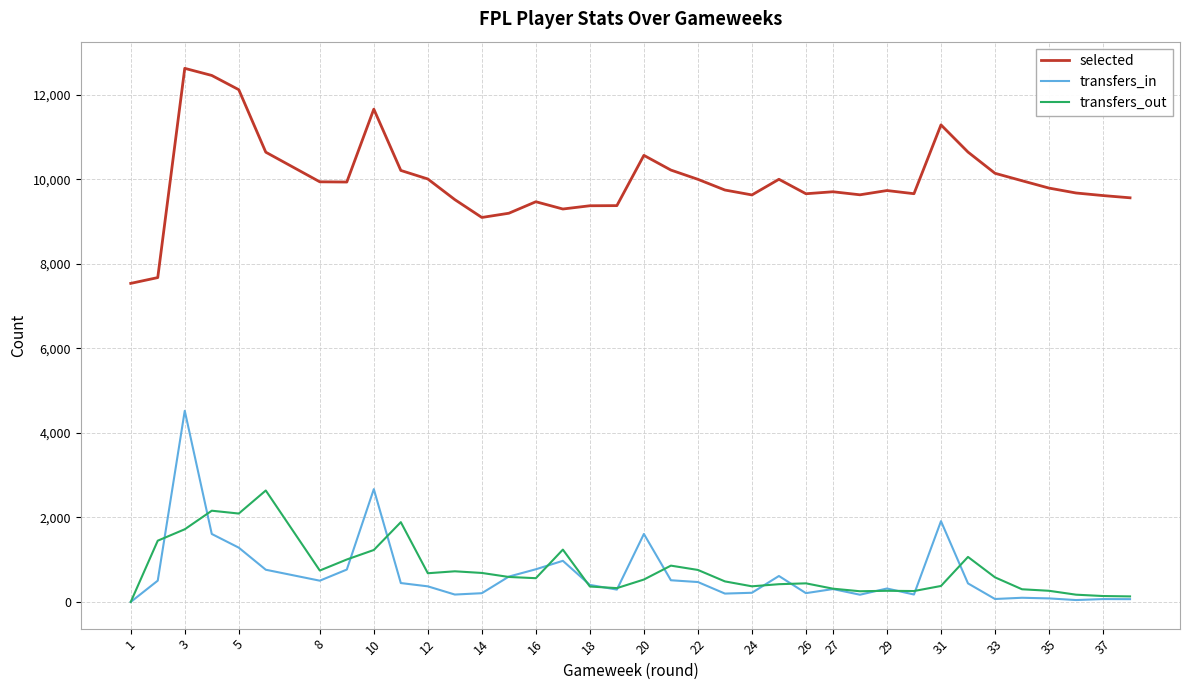

Rank the series by their maximum value, from highest to lowest.

selected, transfers_in, transfers_out